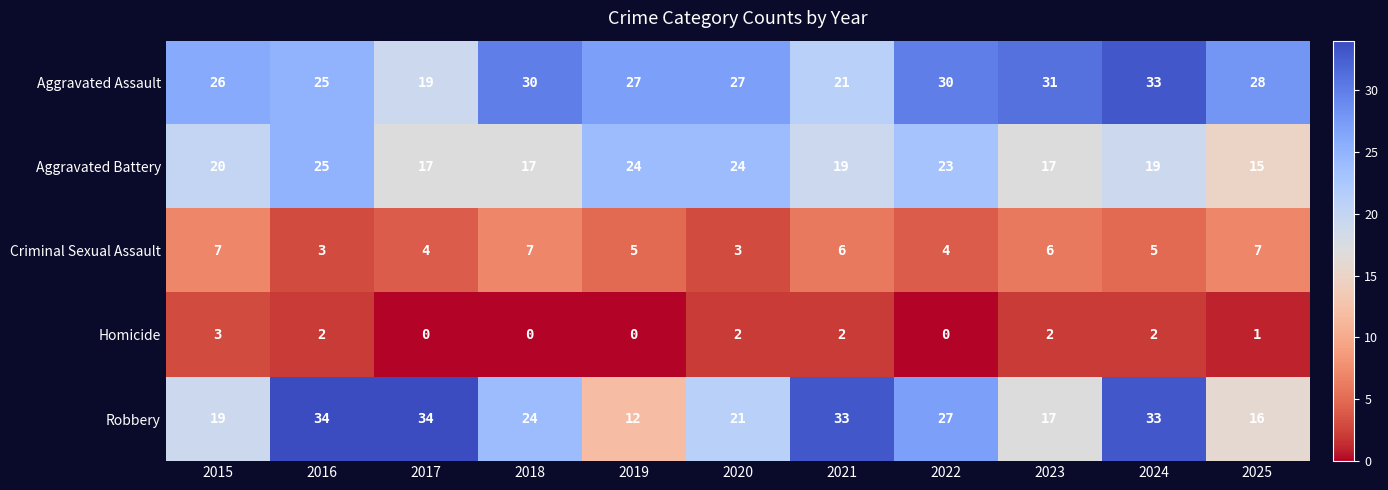

Which series has the largest total across all categories?

Aggravated Assault